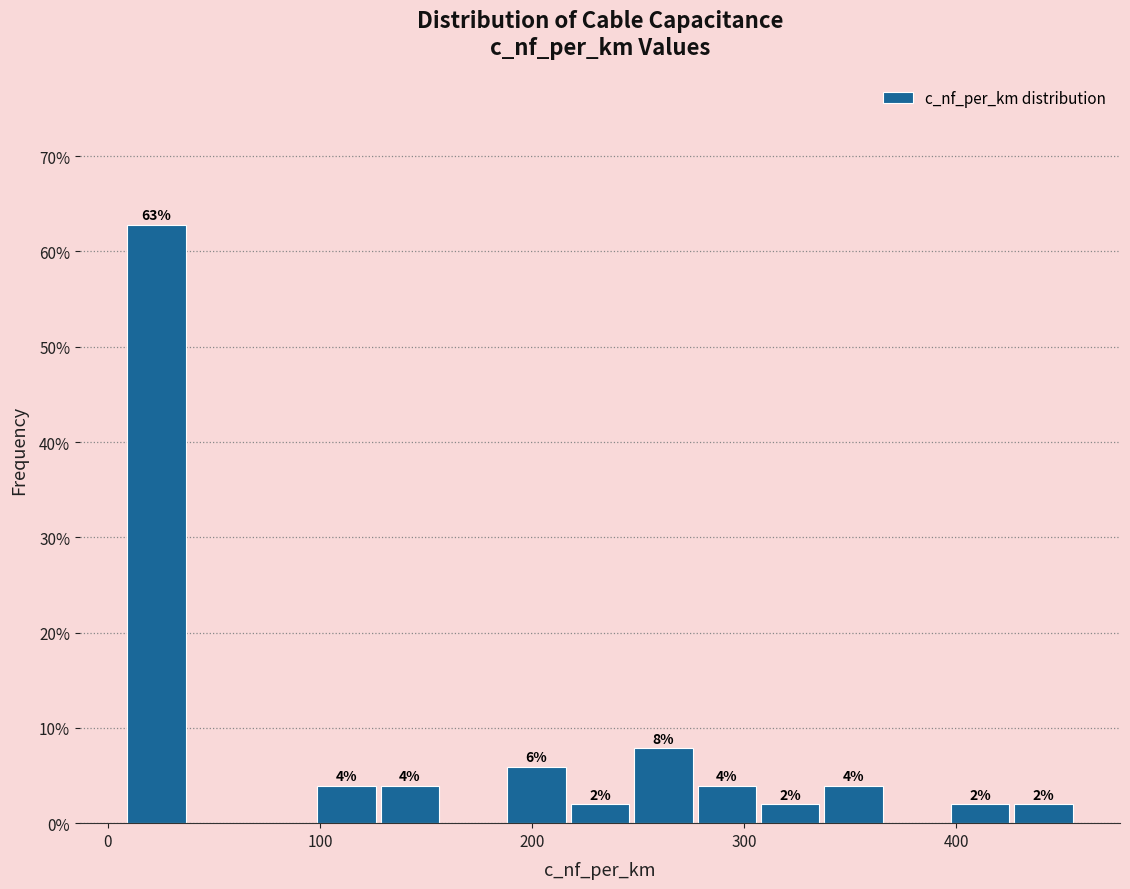

Read against the x-axis, roughly where is the centre of the tallest bar?

20